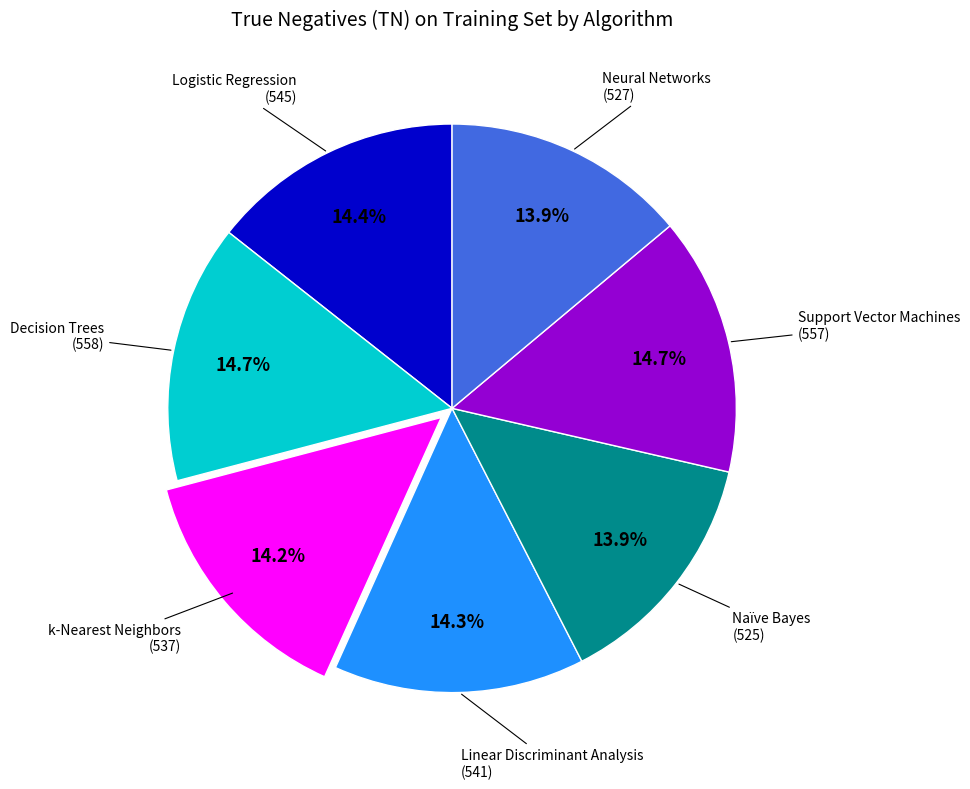

Is there a majority slice in this chart?

No